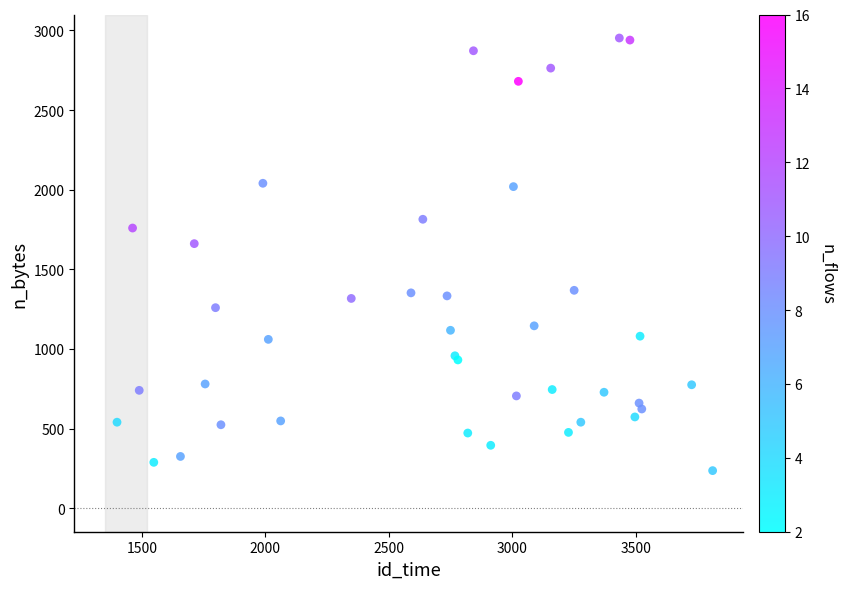

What Y value in the scatter plot is closest to 1594?

1661